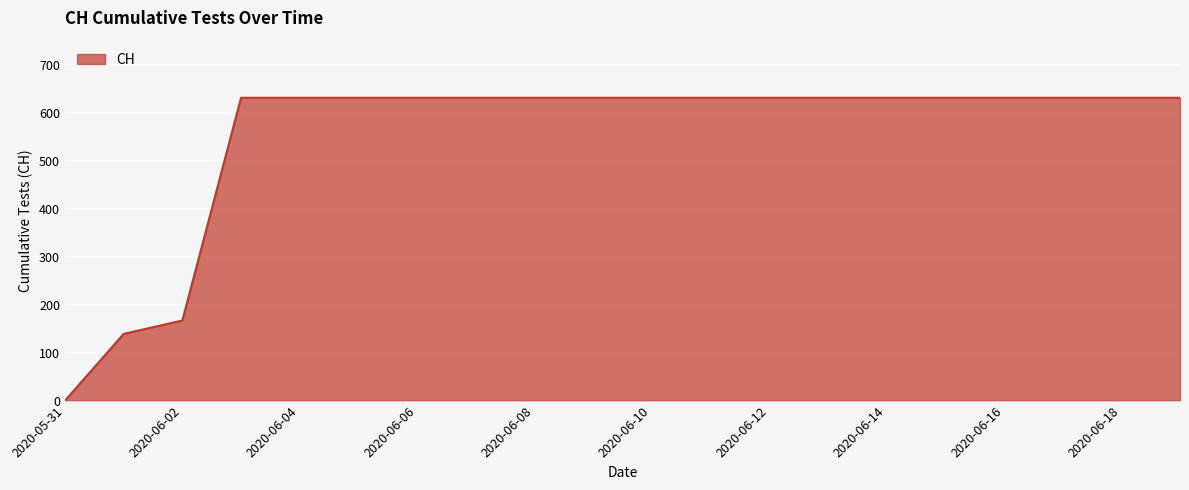

Does the chart have visible grid lines?

Yes